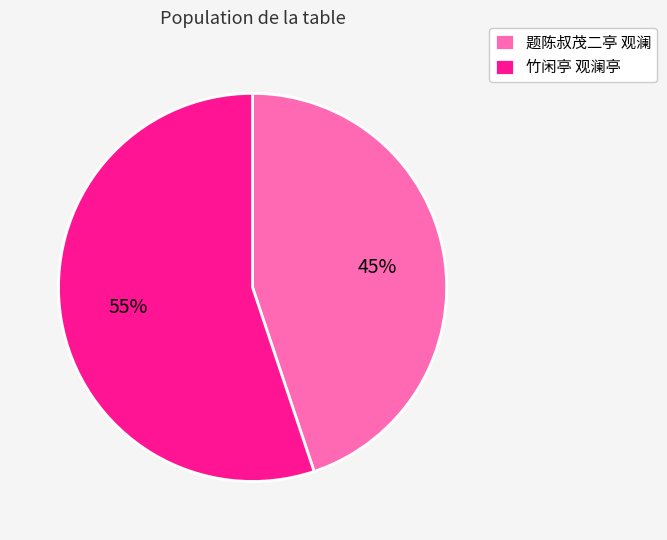

To the nearest percent, what is the combined percentage of 竹闲亭 观澜亭 and 题陈叔茂二亭 观澜?

100%